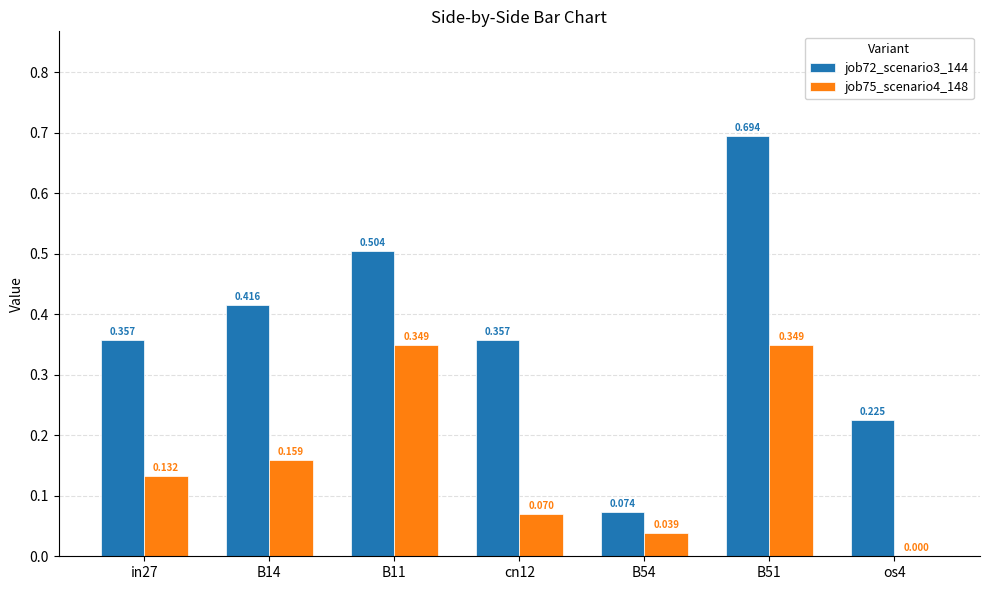

Count the number of categories in the chart.

7